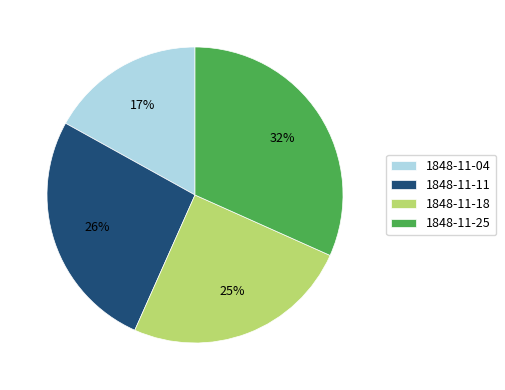

Do 1848-11-11 and 1848-11-04 together represent more than half of the pie?

No